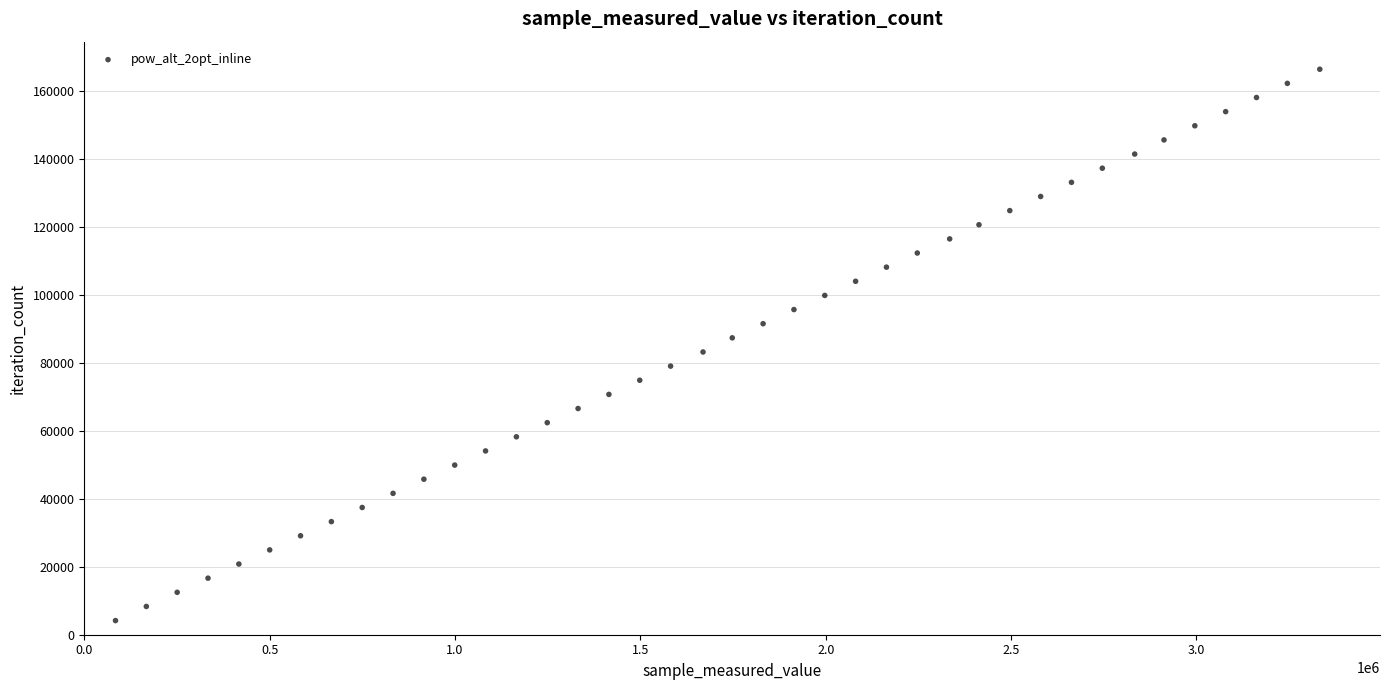

What is the range of Y values (max minus min)?

162201